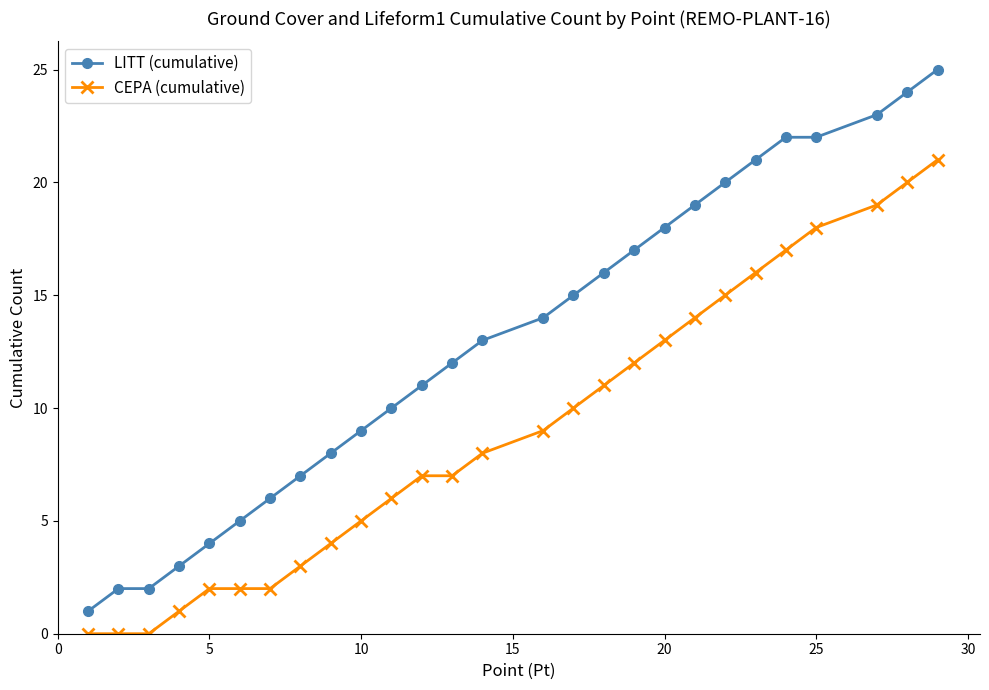

Which series has the largest total across all categories?

LITT (cumulative)